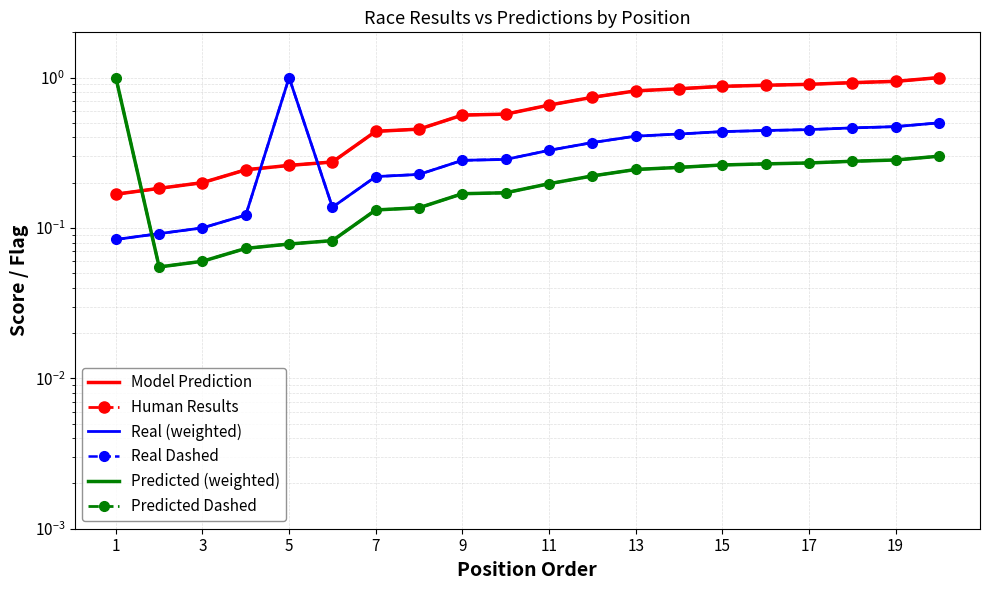

What is the value of the Model Prediction point at the 20th from the left?

0.6